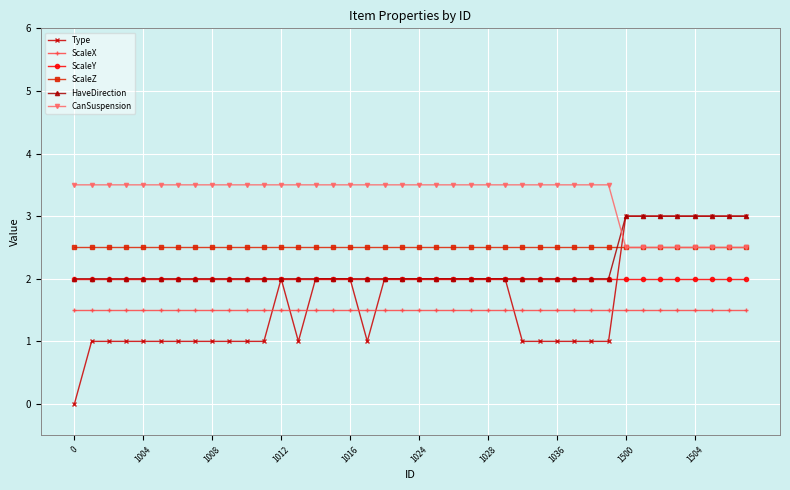

True or false: ScaleZ and ScaleX cross at least once.

False